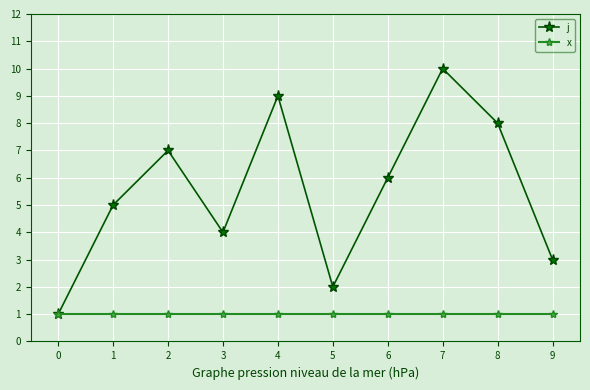

Rank the series by their maximum value, from highest to lowest.

j, x